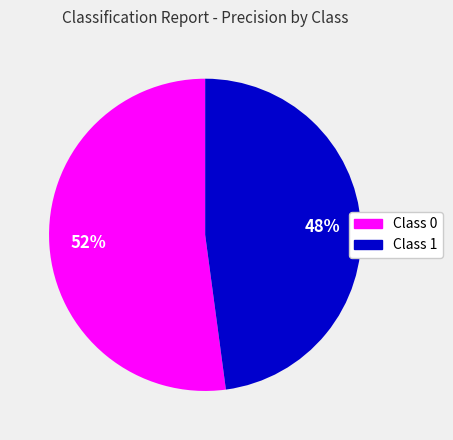

To the nearest percent, what is the difference between the largest and smallest slice percentages?

4%